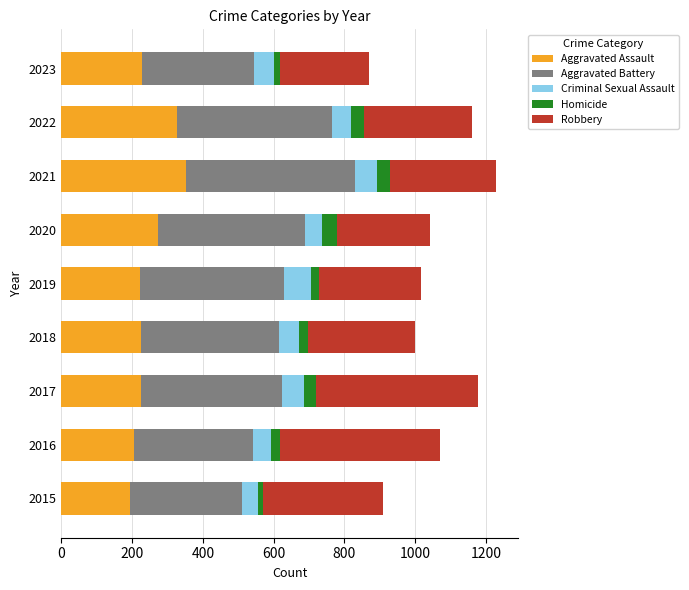

What is the lowest value of the Aggravated Assault series?

194